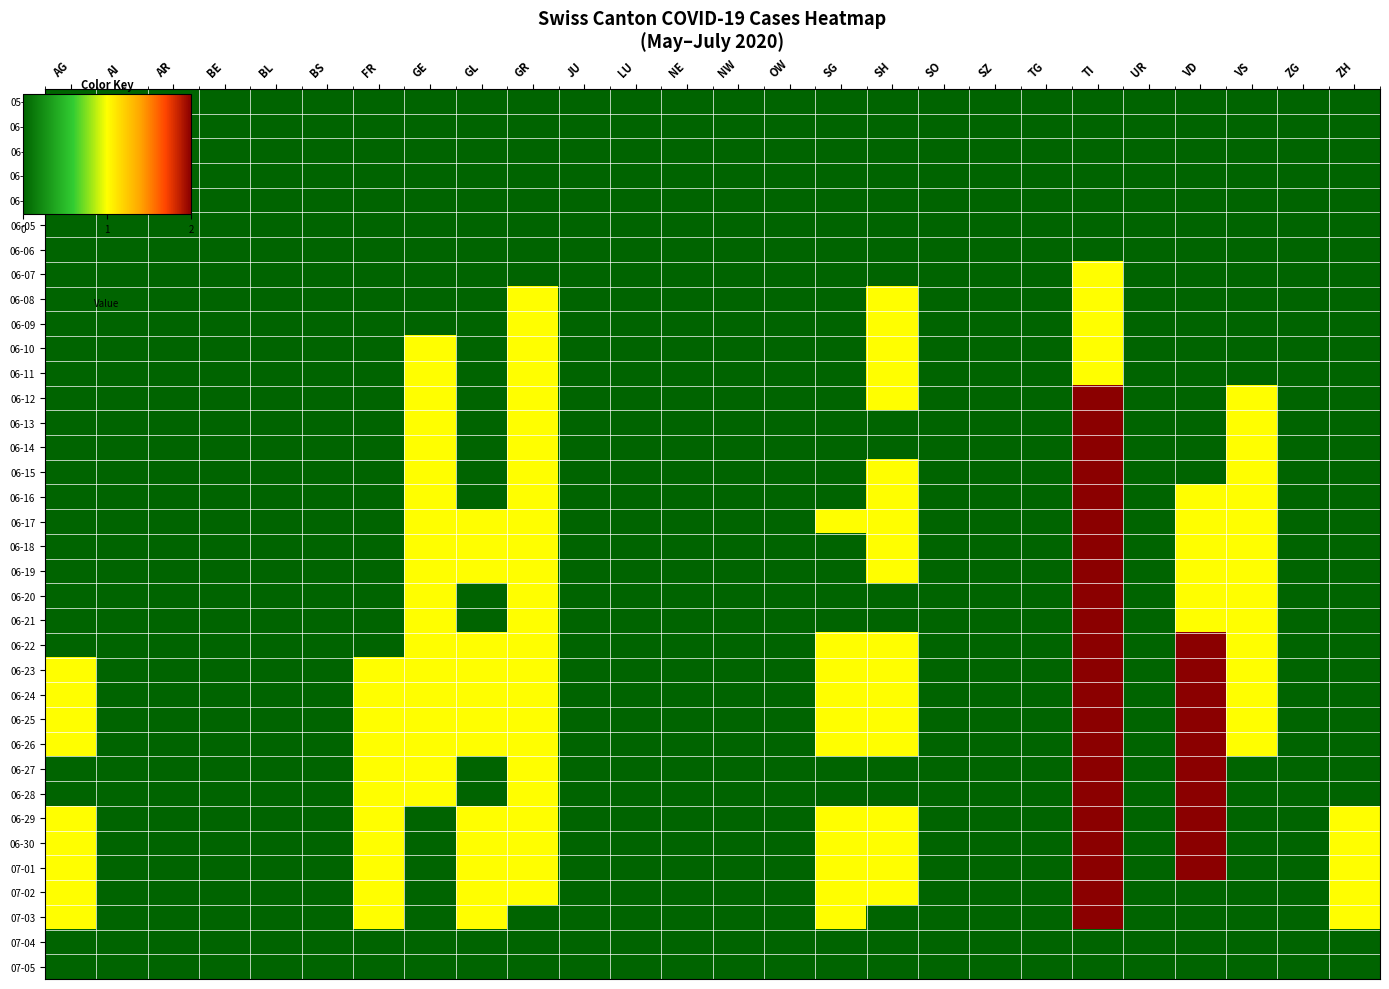

List the series in order of their peak value, lowest first.

05-31, 06-01, 06-02, 06-03, 06-04, 06-05, 06-06, 07-04, 07-05, 06-07, 06-08, 06-09, 06-10, 06-11, 06-12, 06-13, 06-14, 06-15, 06-16, 06-17, 06-18, 06-19, 06-20, 06-21, 06-22, 06-23, 06-24, 06-25, 06-26, 06-27, 06-28, 06-29, 06-30, 07-01, 07-02, 07-03